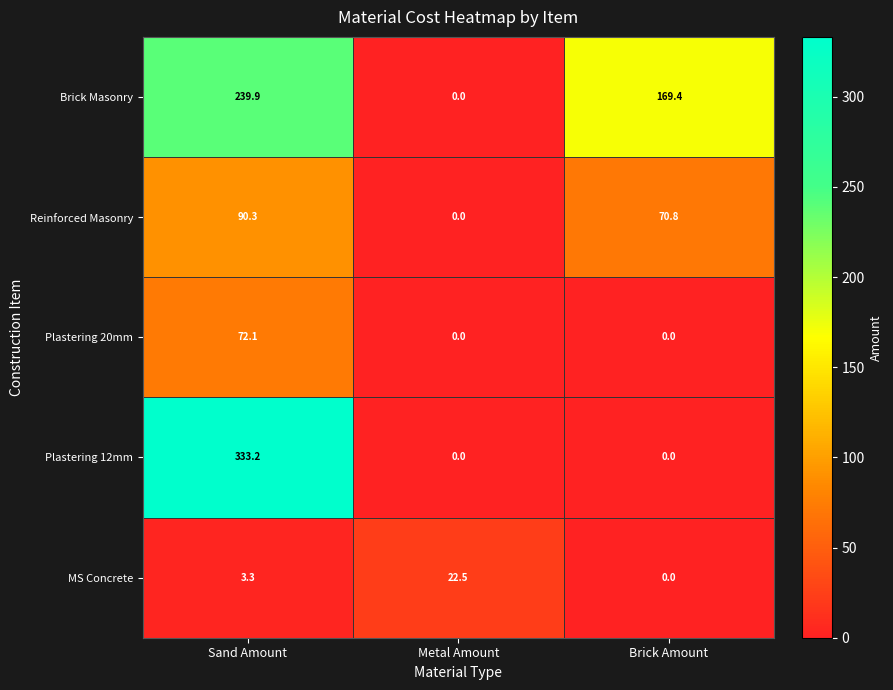

Reading left to right, extract all data points from this chart.

Brick Masonry: 239.9	0.0	169.4
Reinforced Masonry: 90.3	0.0	70.8
Plastering 20mm: 72.1	0.0	0.0
Plastering 12mm: 333.2	0.0	0.0
MS Concrete: 3.3	22.5	0.0